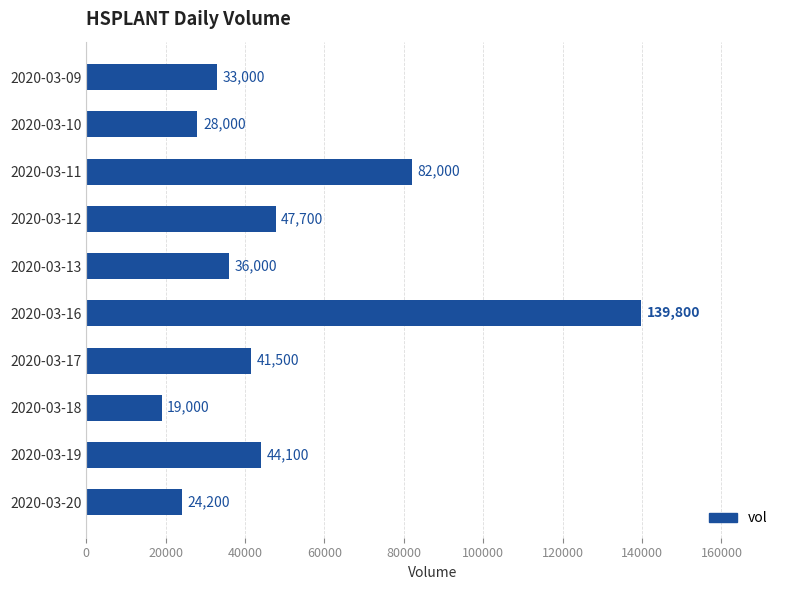

How many distinct data groups are displayed?

1